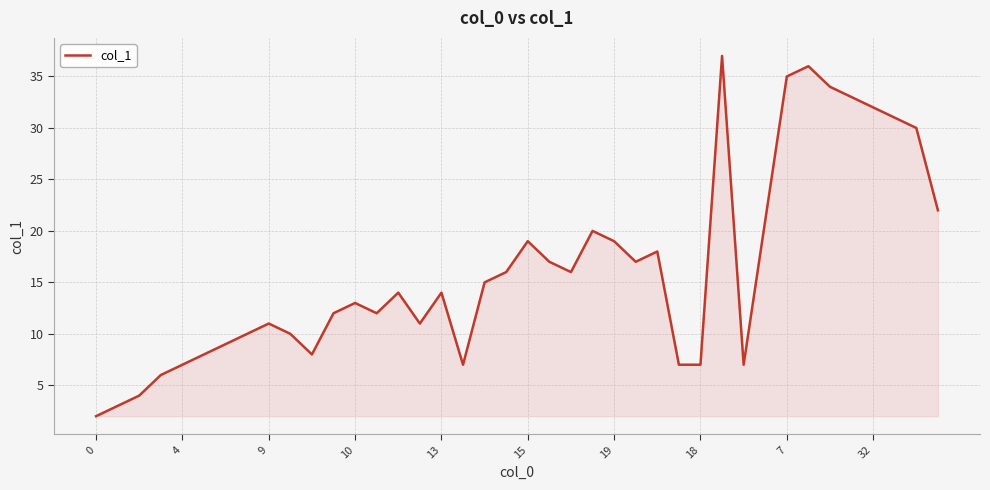

What is the maximum value shown in the chart?

37